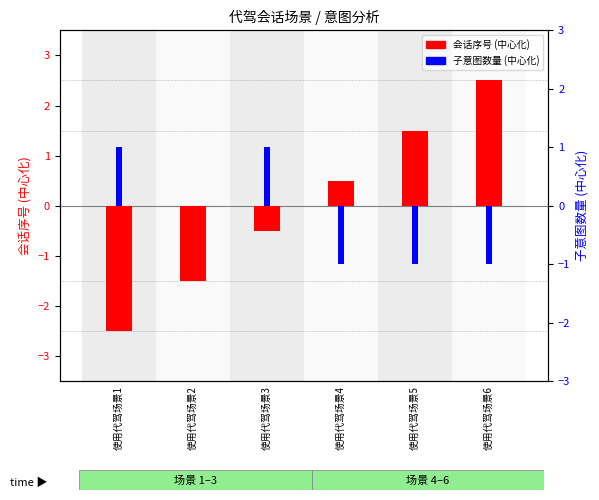

What is the maximum value for 会话序号 (中心化)?

2.5